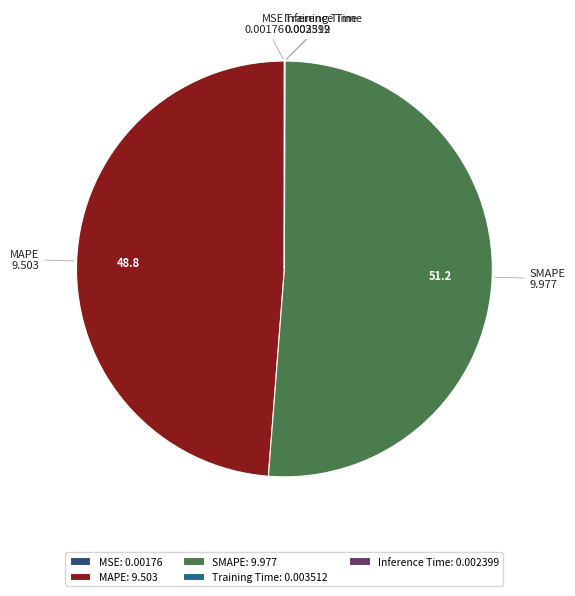

Is the sum of SMAPE and MAPE greater than half?

Yes